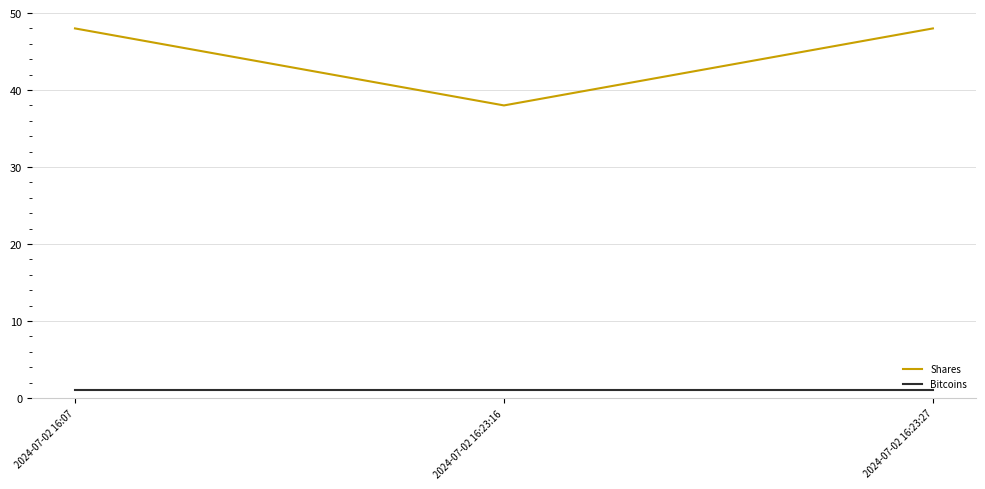

Reading left to right, what are all the values shown in this chart?

Shares: 2024-07-02 16:07=48	2024-07-02 16:23:16=38	2024-07-02 16:23:27=48
Bitcoins: 2024-07-02 16:07=1	2024-07-02 16:23:16=1	2024-07-02 16:23:27=1